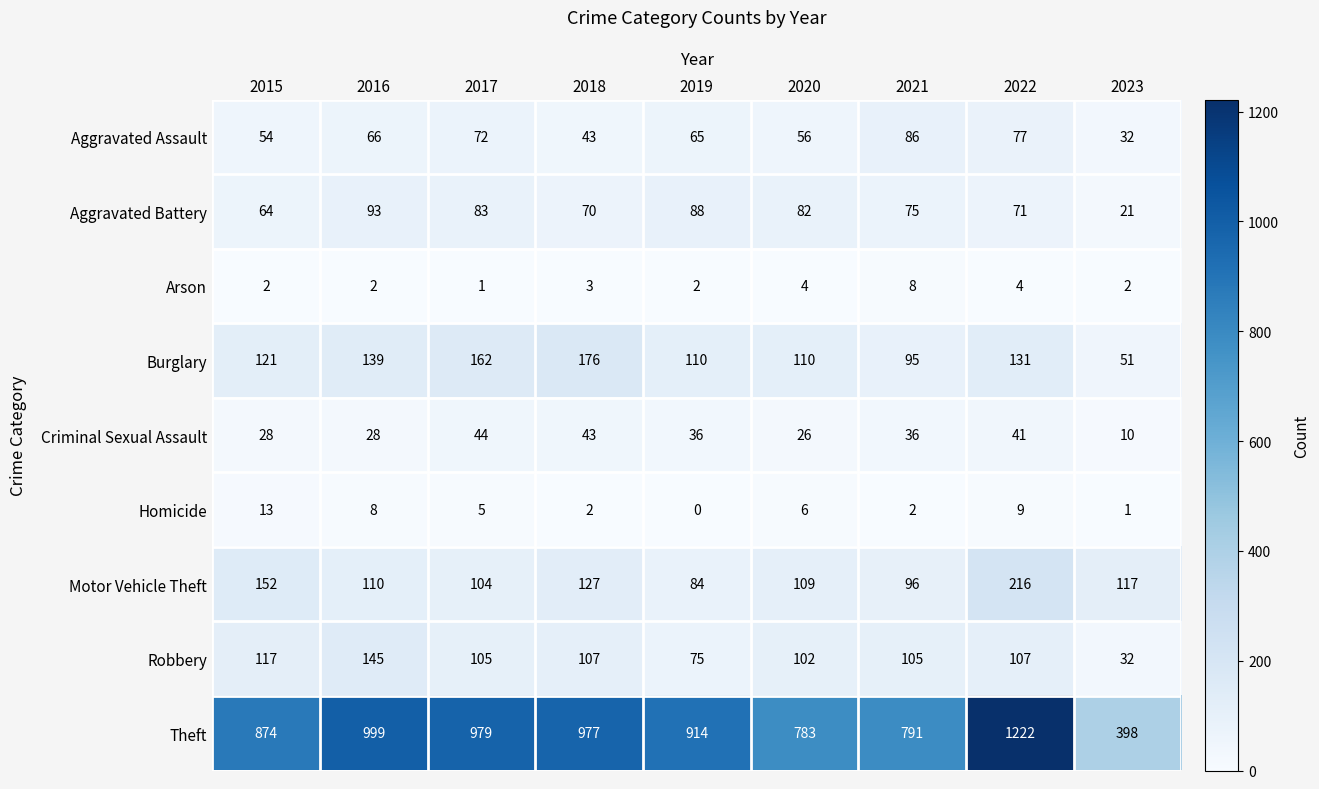

How many Arson values are between 2 and 4?

7